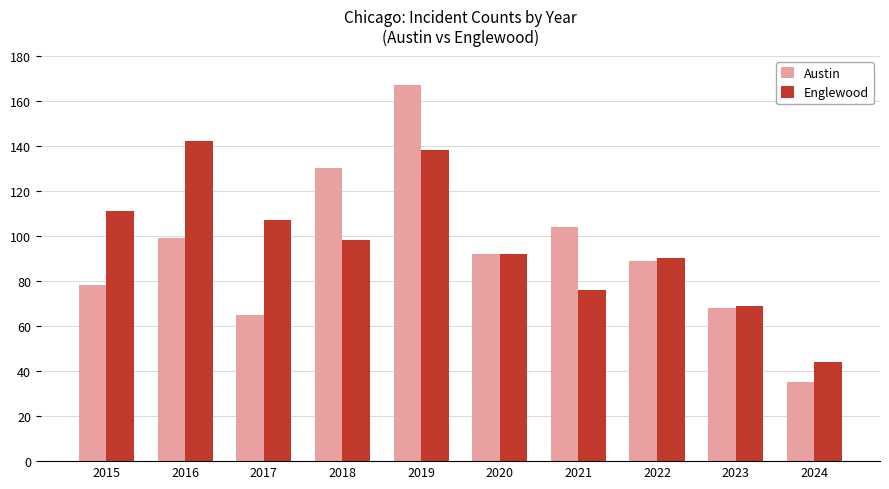

Which series has the widest spread of values?

Austin